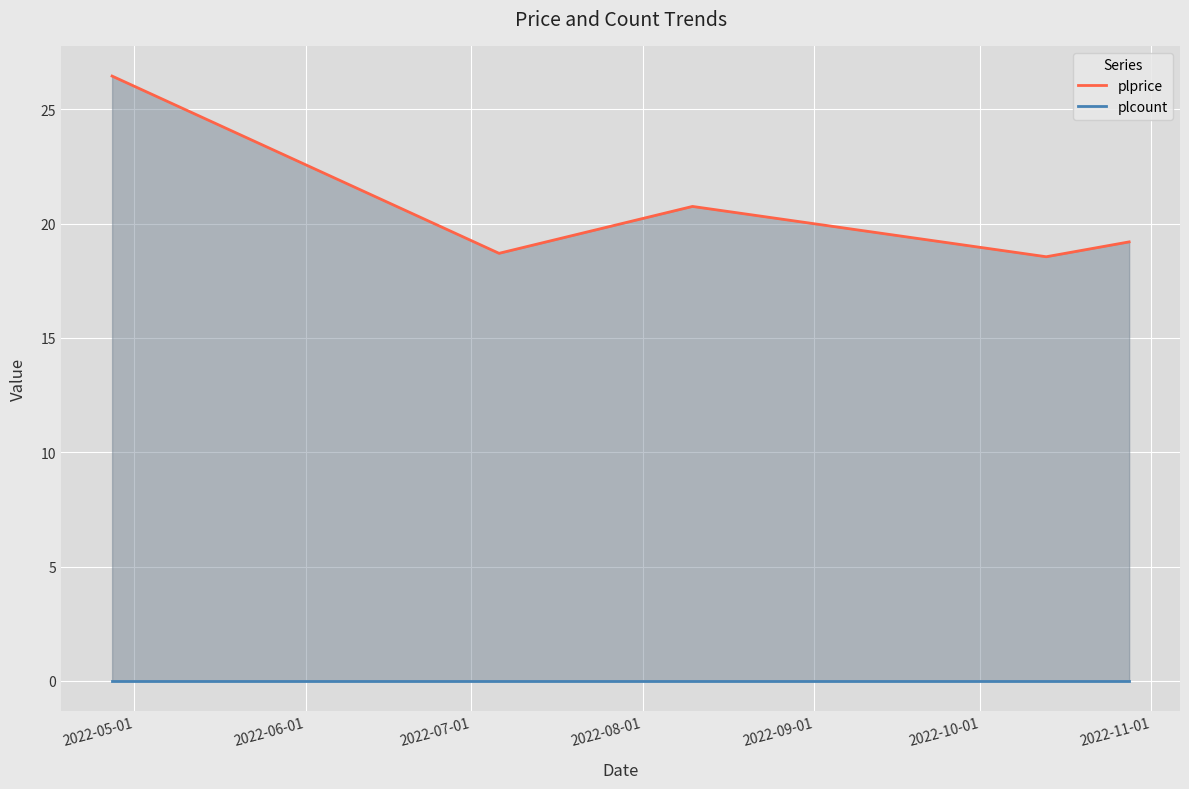

At 2022-08-01, list the series in order from smallest to largest.

plcount, plprice